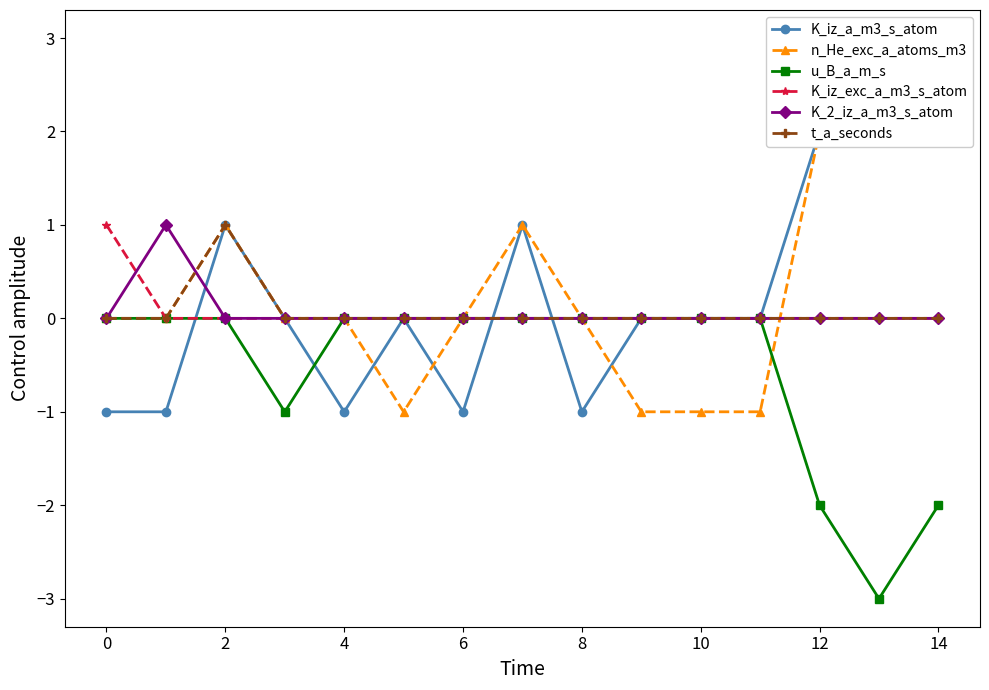

How many values in the K_iz_a_m3_s_atom series are below 0?

5